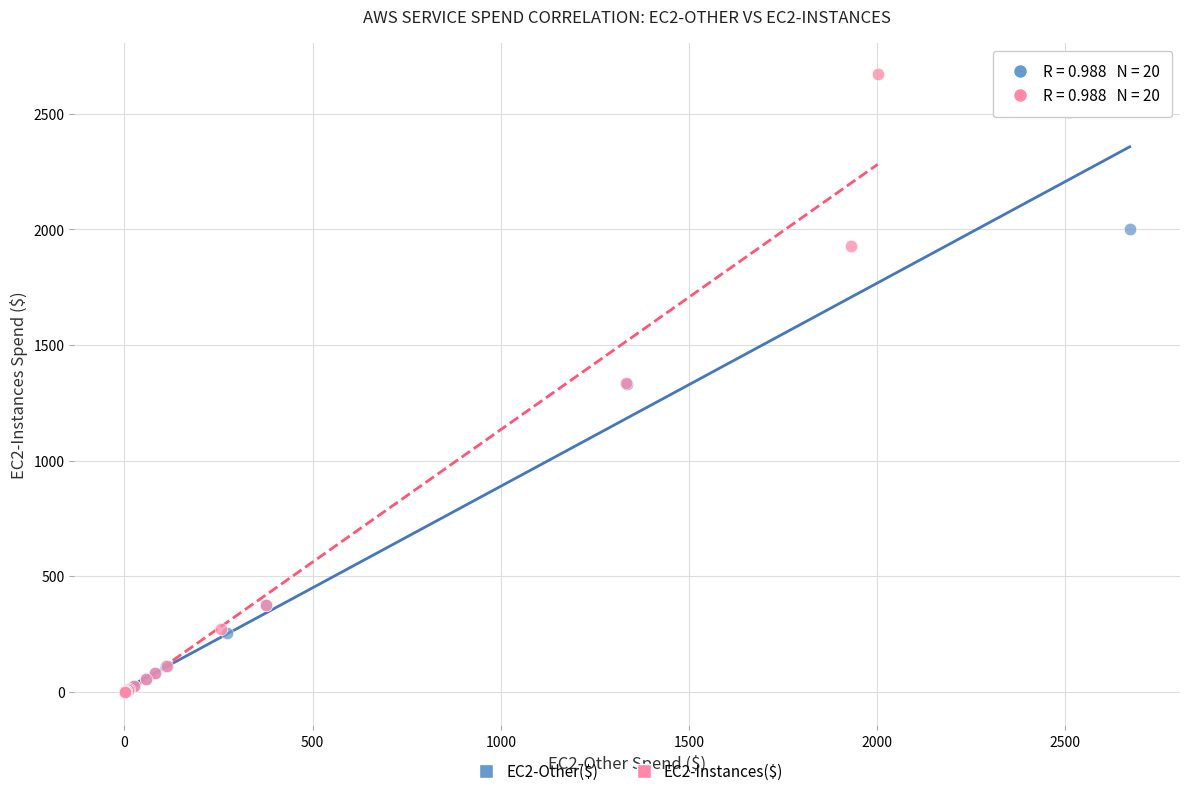

Which series has the largest Y range (max minus min)?

EC2-Instances($)